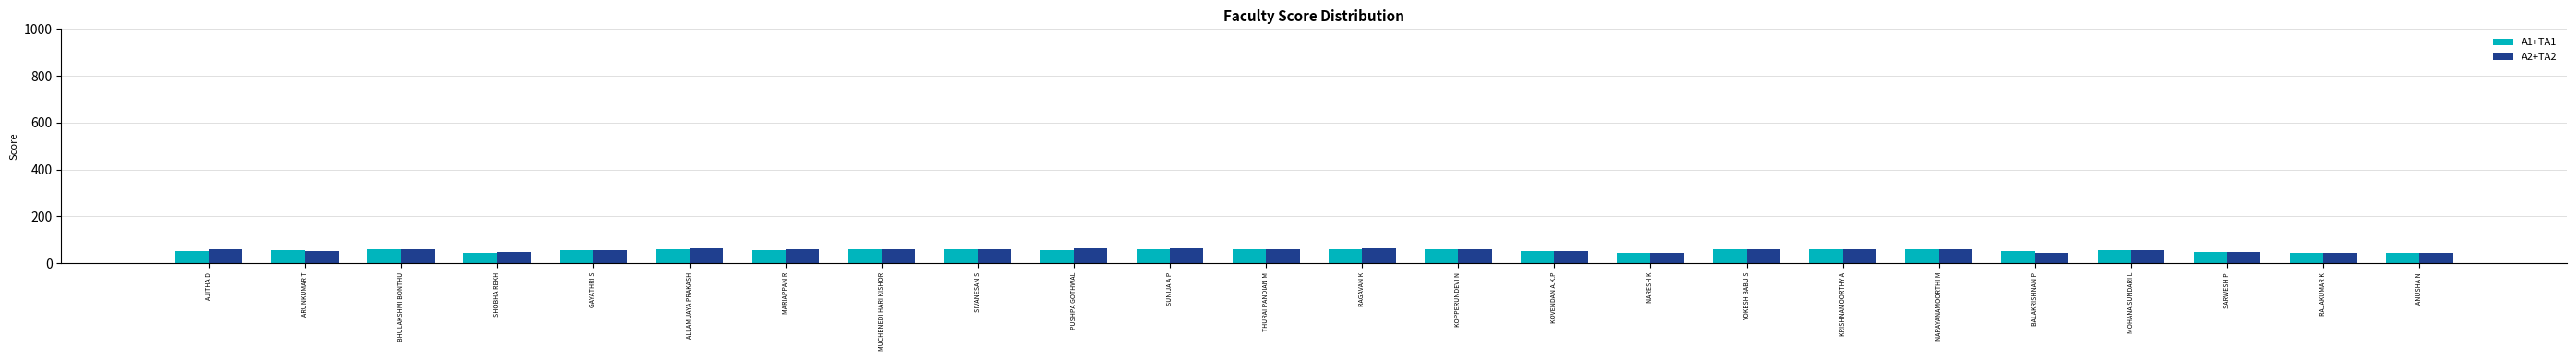

True or false: A1+TA1 has a value of 43 at NARESH K.

True